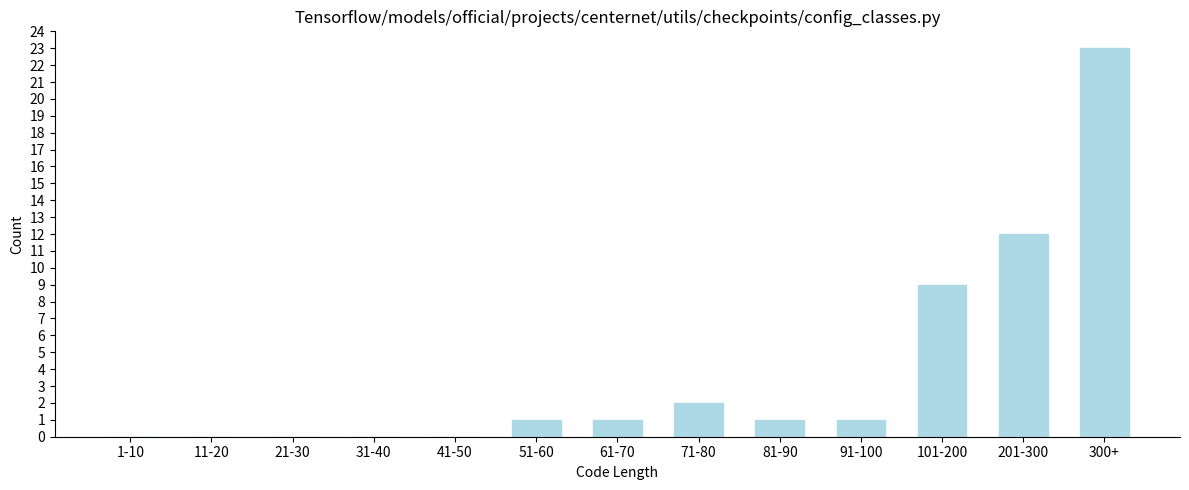

Reading right to left, transcribe all the data shown in this chart.

300+=23	201-300=12	101-200=9	91-100=1	81-90=1	71-80=2	61-70=1	51-60=1	41-50=0	31-40=0	21-30=0	11-20=0	1-10=0